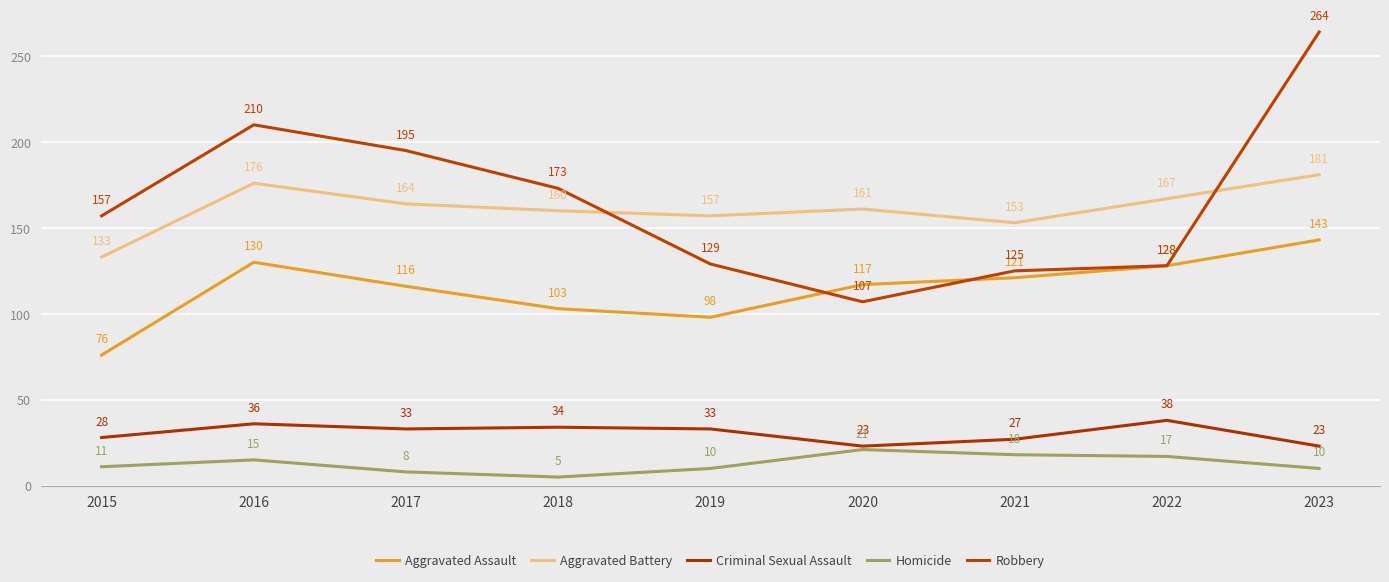

How many interior local peaks does the Aggravated Assault series have?

1